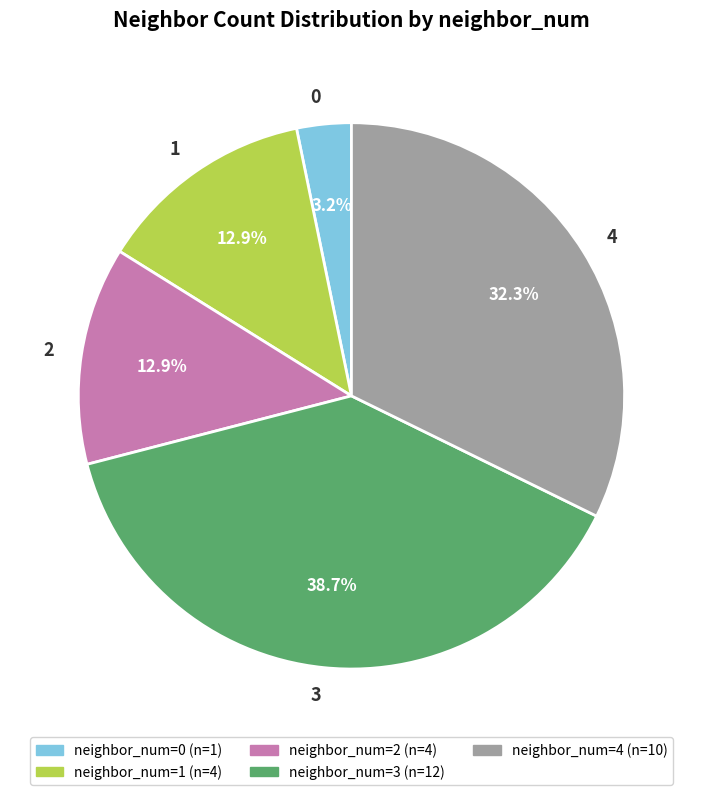

Which slice is the largest?

3